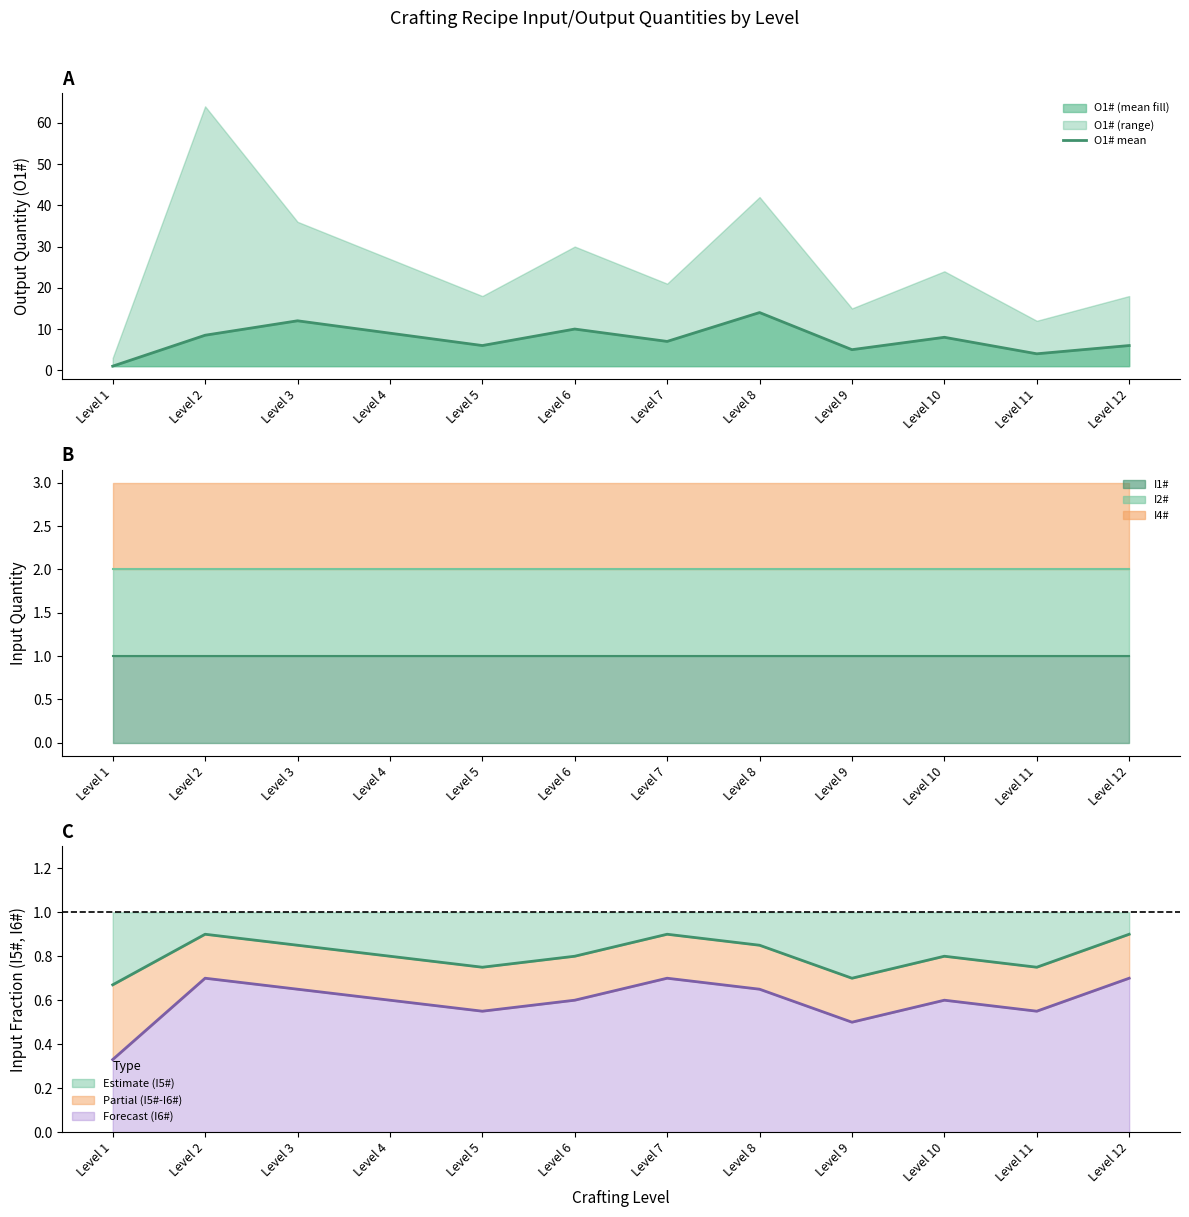

Which series has the largest range (max minus min)?

O1# mean line